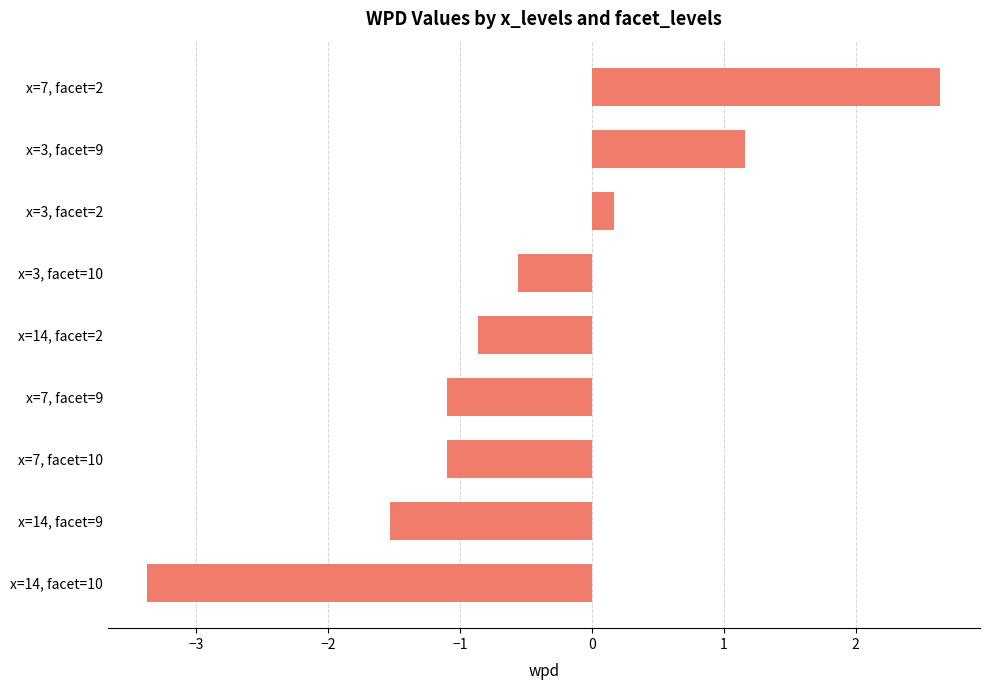

Which has a higher value, x=7, facet=10 or x=3, facet=9?

x=3, facet=9